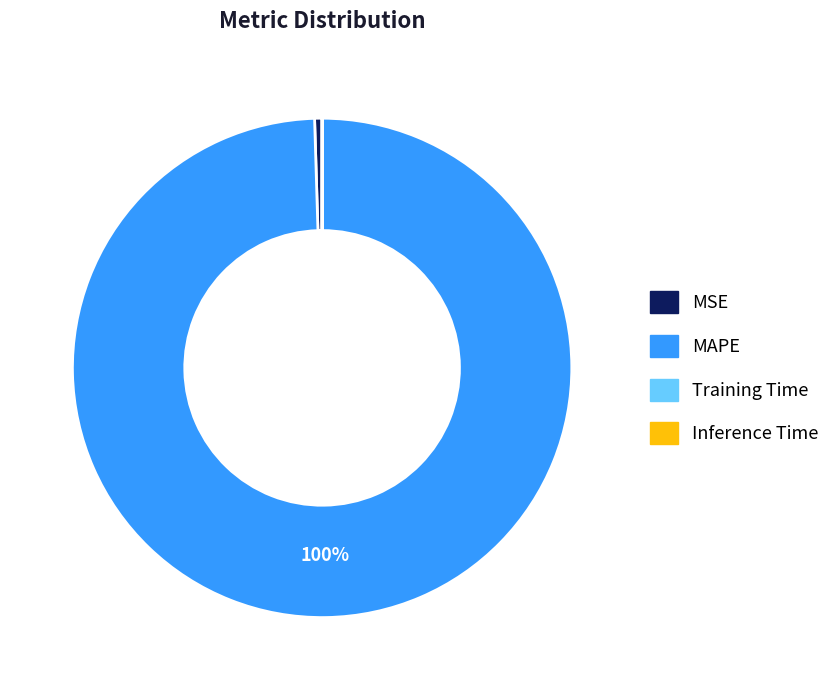

Combined, do MAPE and MSE account for over 50%?

Yes